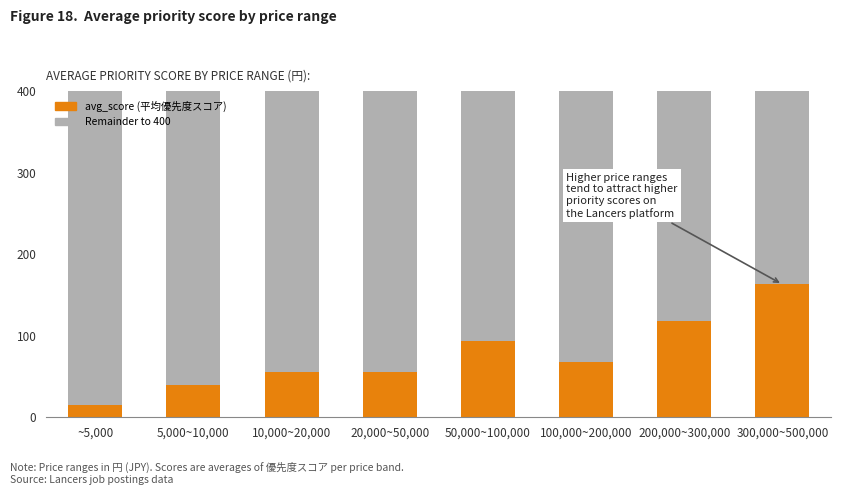

The chart shows a value of 56 at 10,000~20,000. True or false?

True